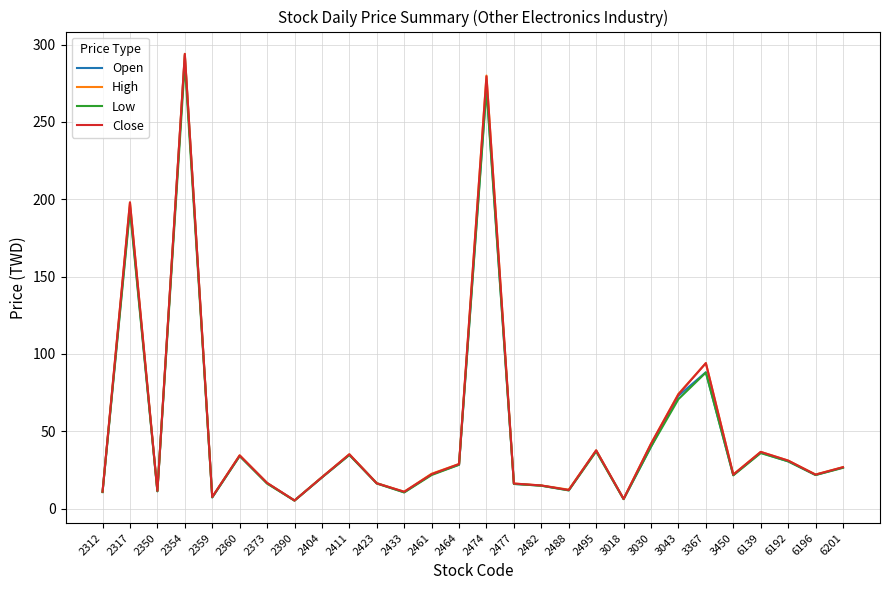

Which category has the highest value in the Low series?

2354